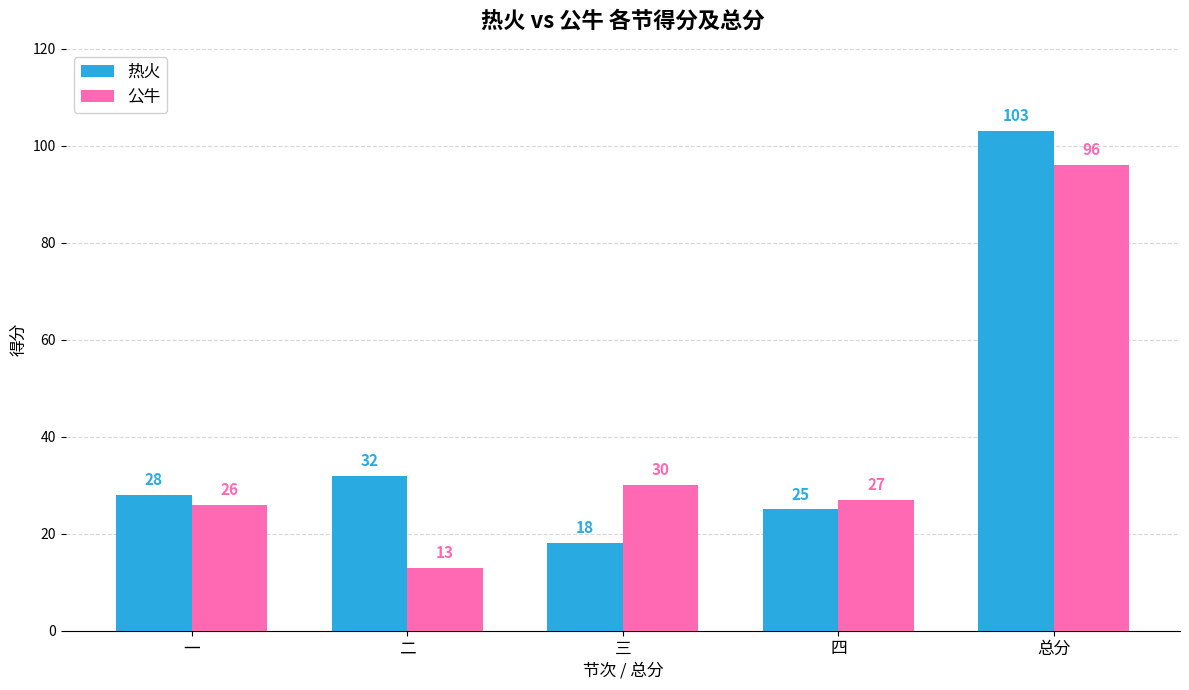

Reading left to right, extract all data points from this chart.

热火: 一=28	二=32	三=18	四=25	总分=103
公牛: 一=26	二=13	三=30	四=27	总分=96